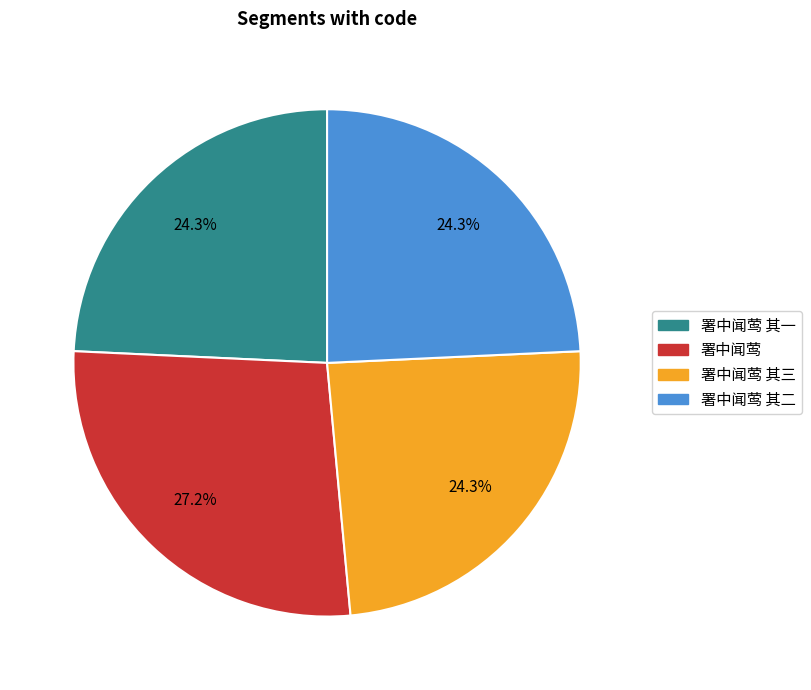

Does any single category account for the majority?

No